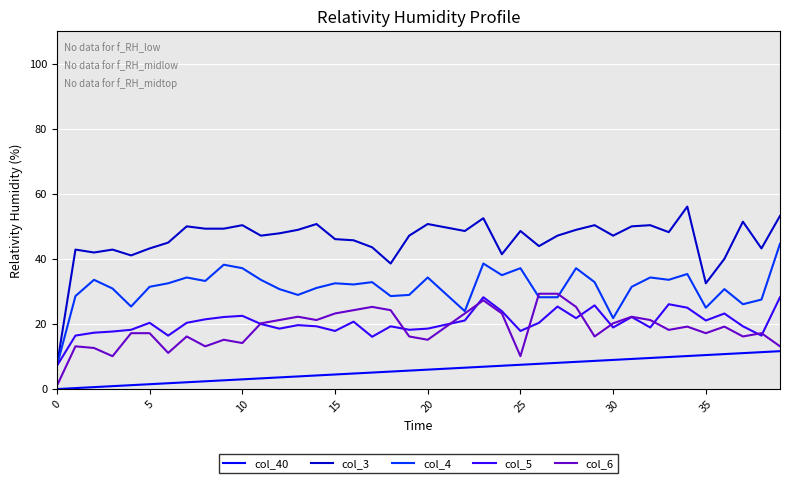

What is the sum of all col_4 values?

1246.4